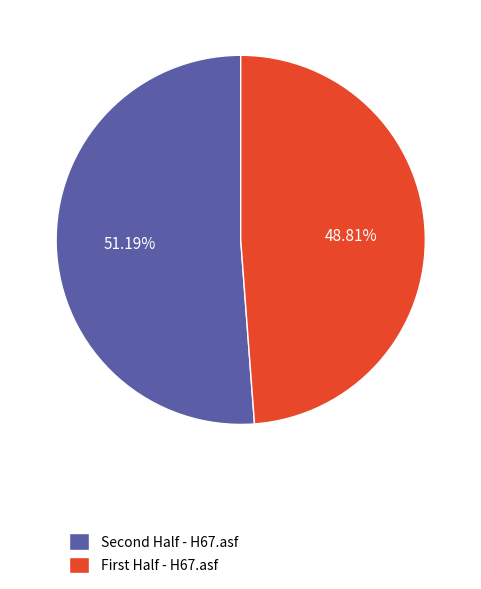

To the nearest percent, what is the difference between the largest and smallest slice percentages?

2%